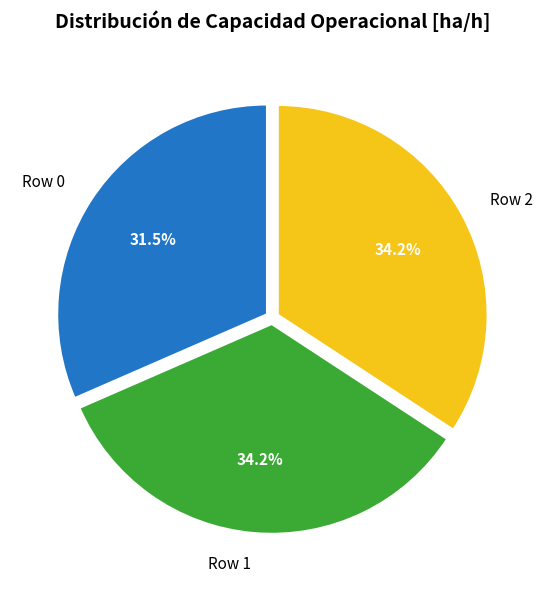

How many slices are in this pie chart?

3